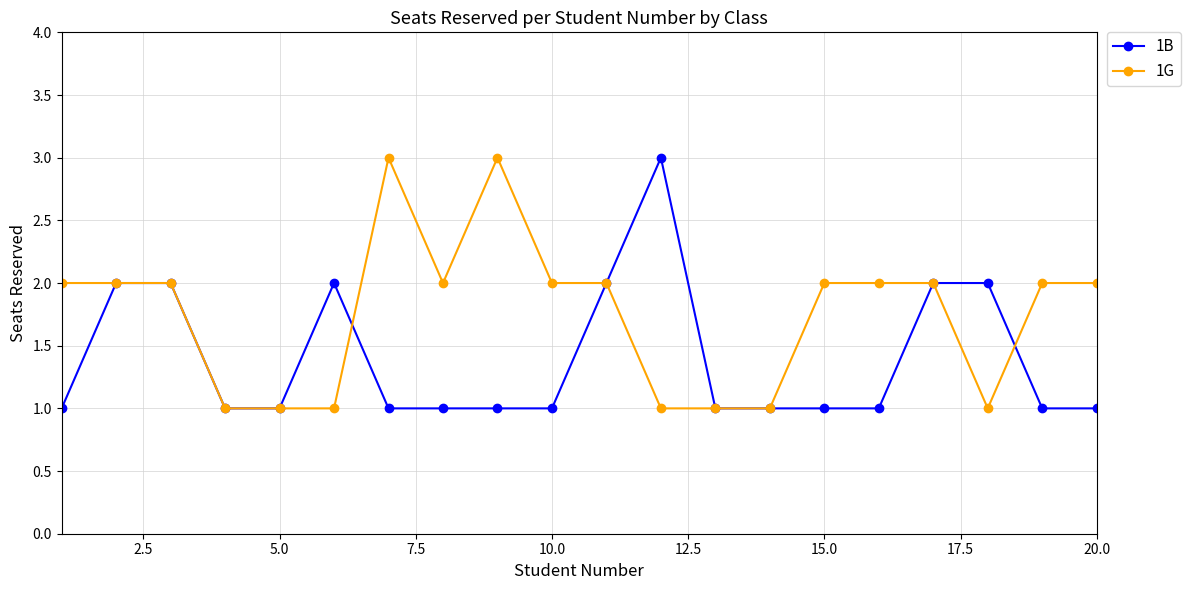

Which series has the largest total across all categories?

1G